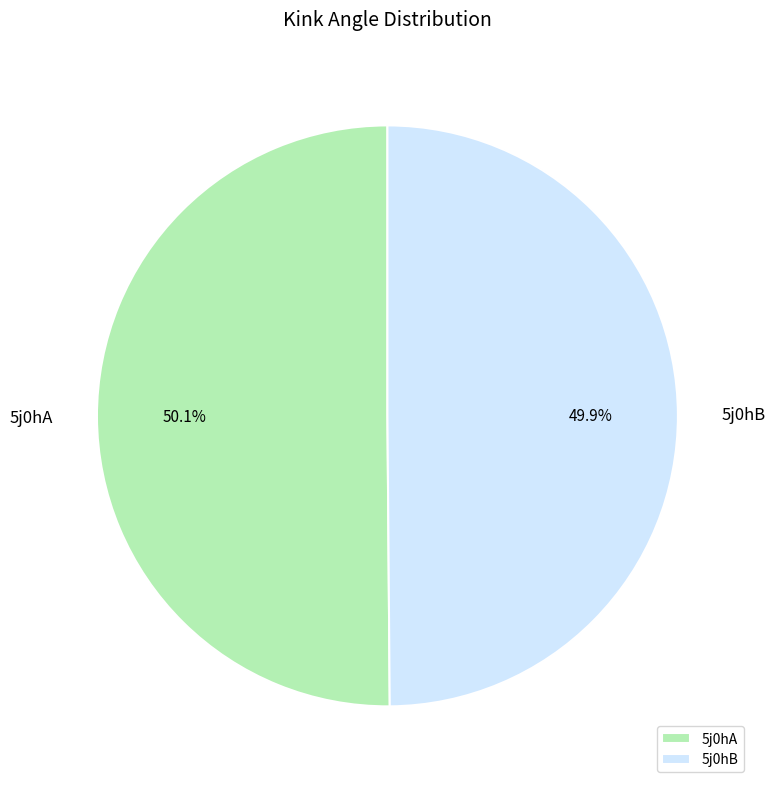

What is the ratio of the value at 5j0hB to the value at 5j0hA?

1.0